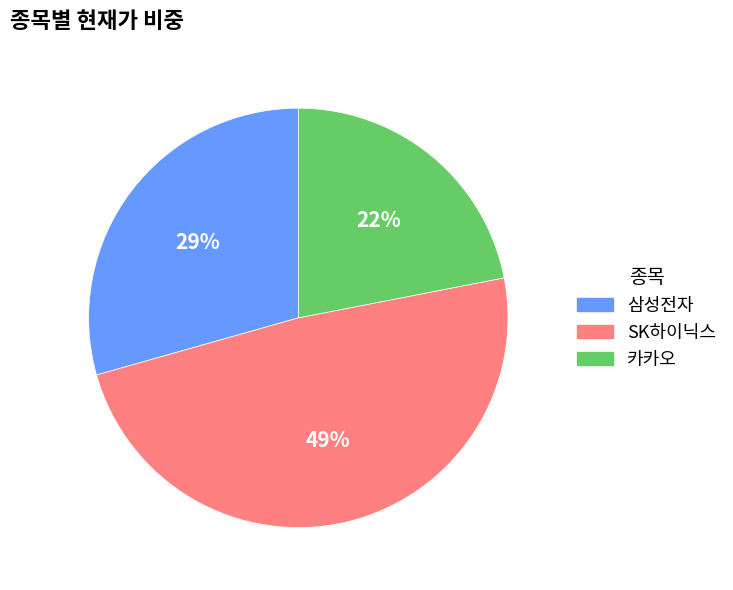

Between 카카오 and 삼성전자, which is larger?

삼성전자